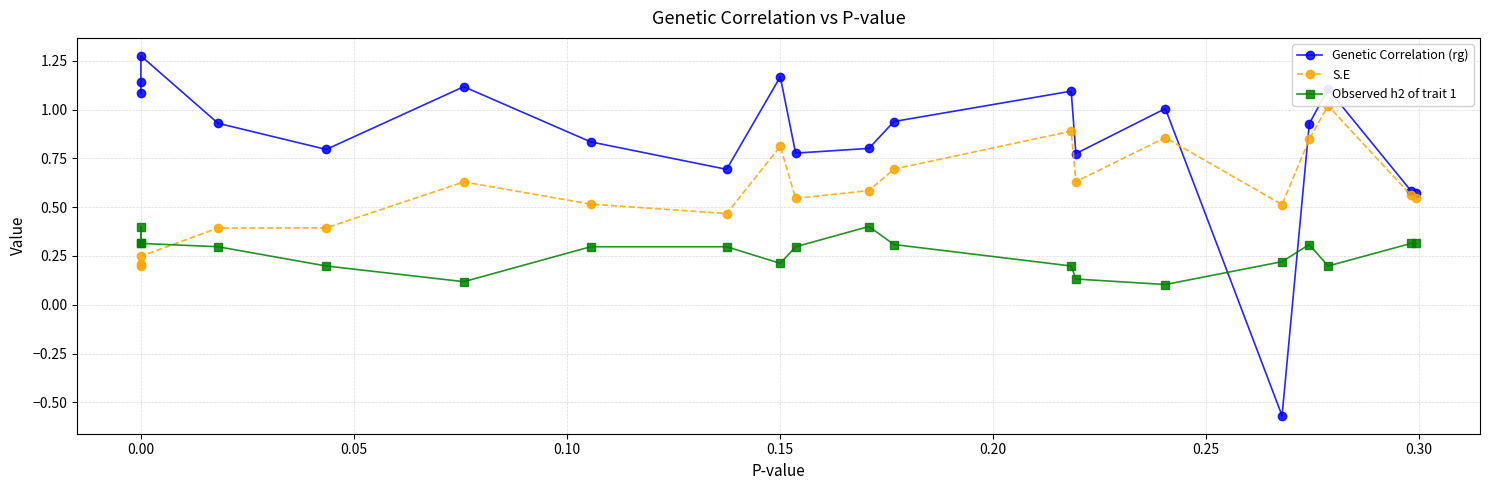

Does the chart have visible grid lines?

Yes